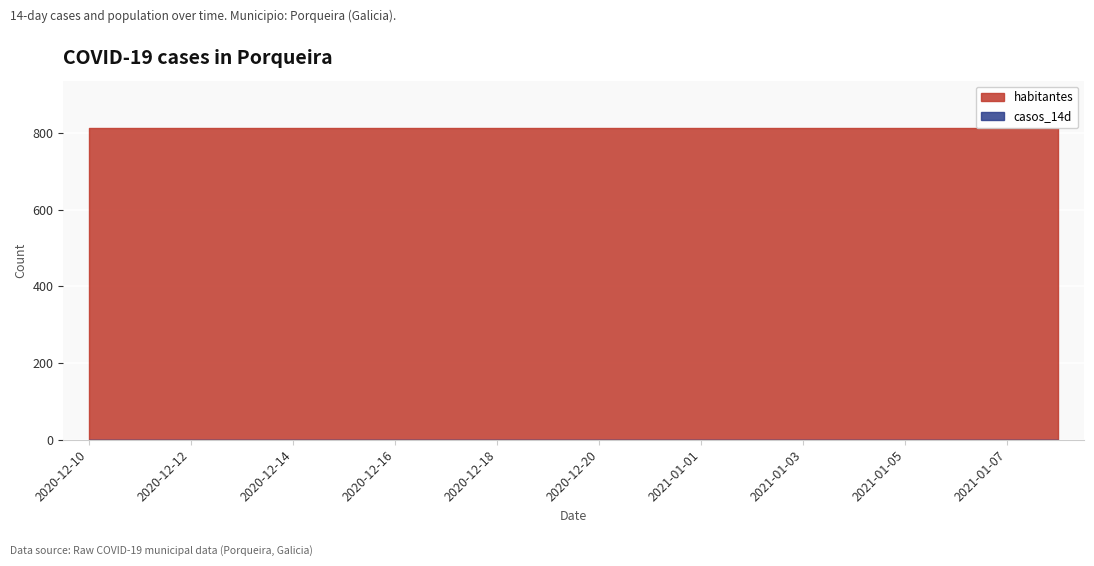

What is the greatest value displayed?

815